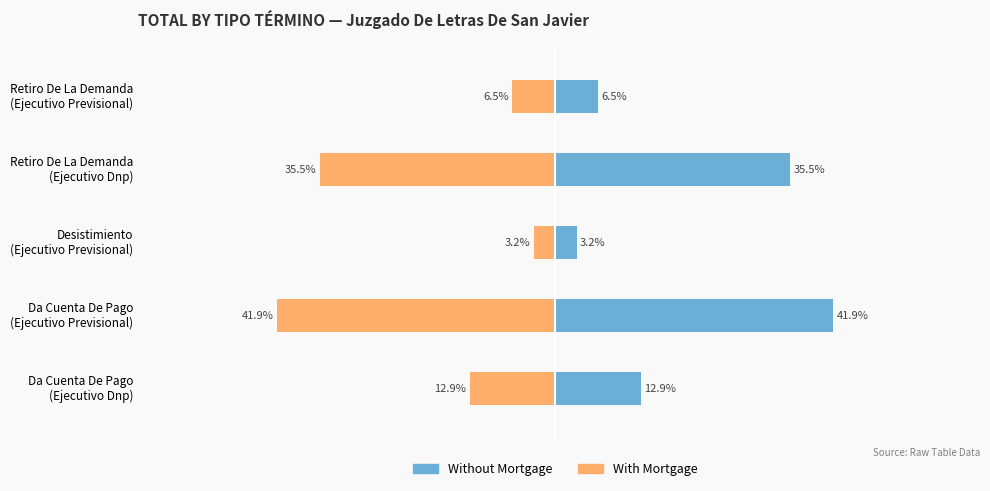

Which series has the widest spread of values?

Without Mortgage